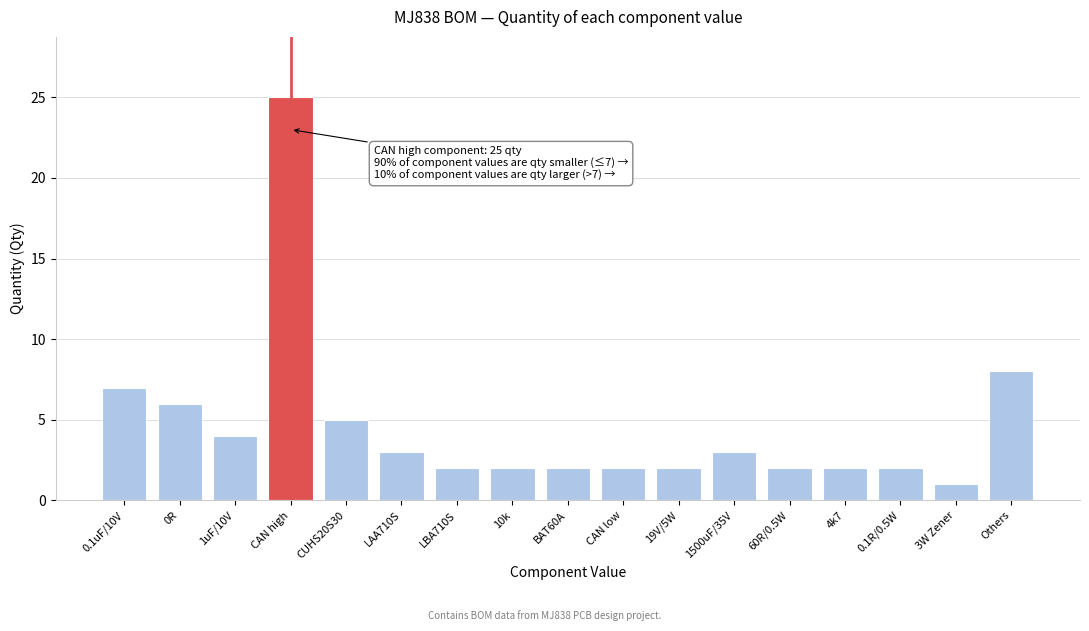

Reading left to right, transcribe all the data shown in this chart.

7	6	4	25	5	3	2	2	2	2	2	3	2	2	2	1	8